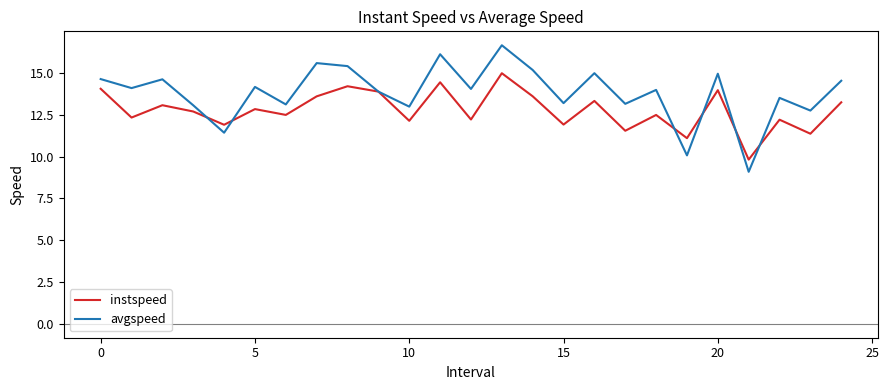

List the series in order of their peak value, highest first.

avgspeed, instspeed